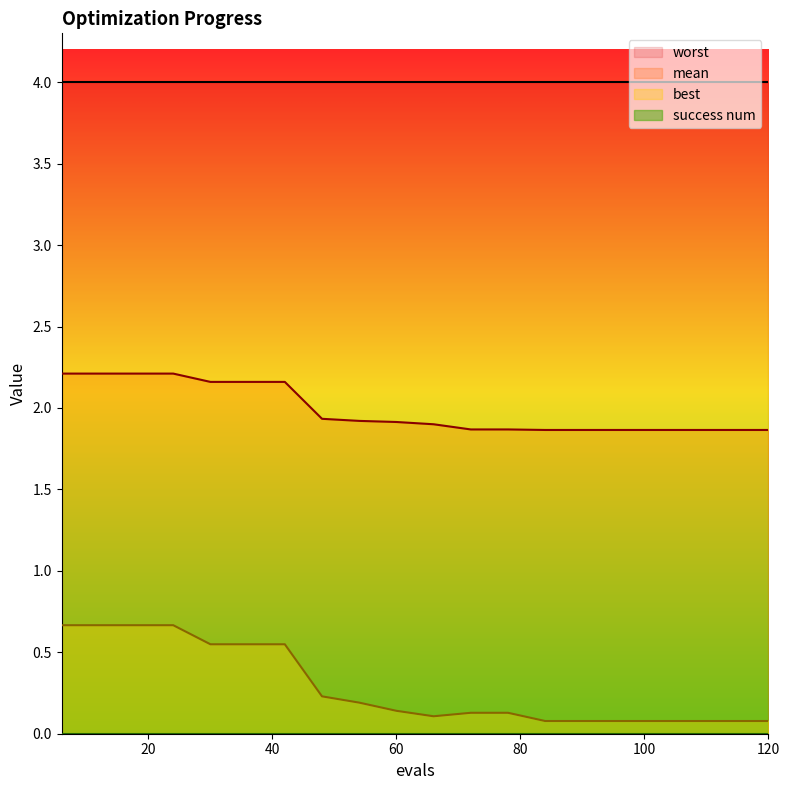

What is the difference between the maximum and second lowest values in the best series?

0.6